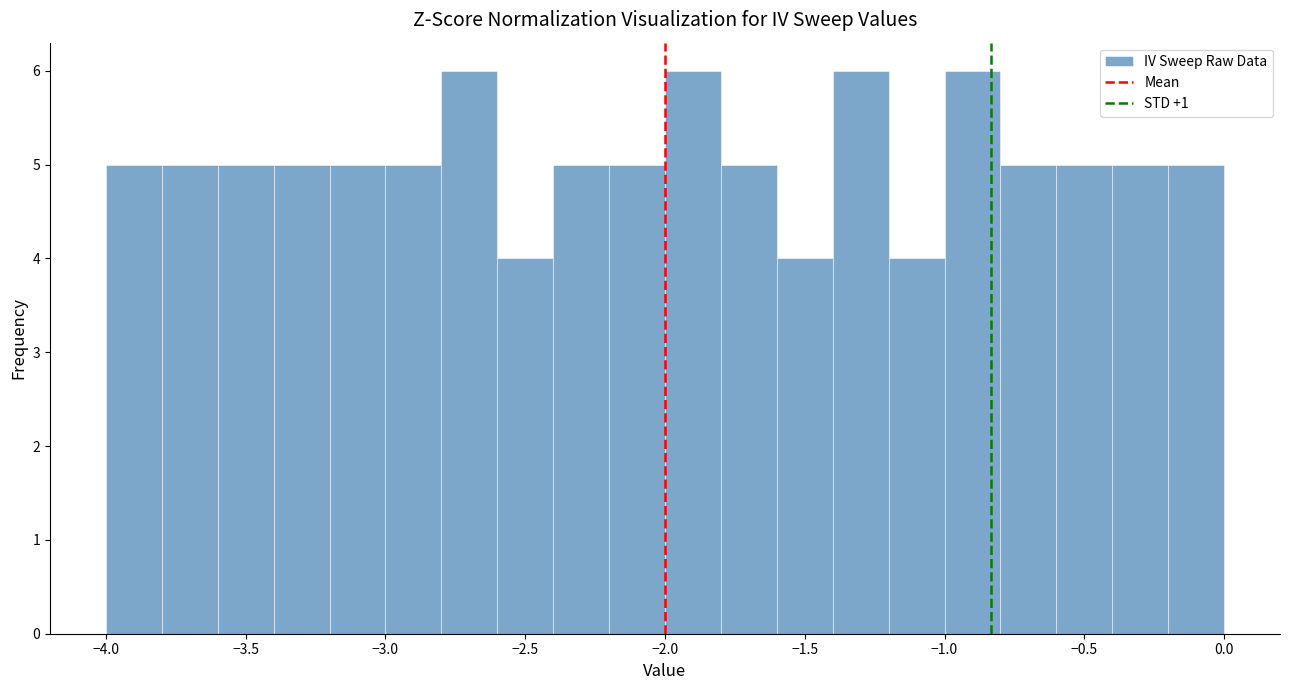

Reading left to right, transcribe this chart: for each bar, give the range it covers on the x-axis and its height. The values are not printed on the chart, so give them approximately, as read against the axis.

-4.0 to -3.8: 5
-3.8 to -3.6: 5
-3.6 to -3.4: 5
-3.4 to -3.2: 5
-3.2 to -3.0: 5
-3.0 to -2.8: 5
-2.8 to -2.6: 6
-2.6 to -2.4: 4
-2.4 to -2.2: 5
-2.2 to -2.0: 5
-2.0 to -1.8: 6
-1.8 to -1.6: 5
-1.6 to -1.4: 4
-1.4 to -1.2: 6
-1.2 to -1.0: 4
-1.0 to -0.8: 6
-0.8 to -0.6: 5
-0.6 to -0.4: 5
-0.4 to -0.2: 5
-0.2 to 0.0: 5